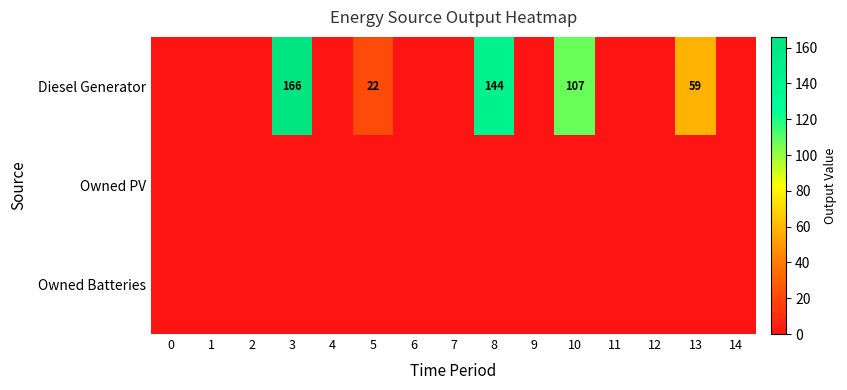

True or false: Diesel Generator has a value of 59 at 13.

True